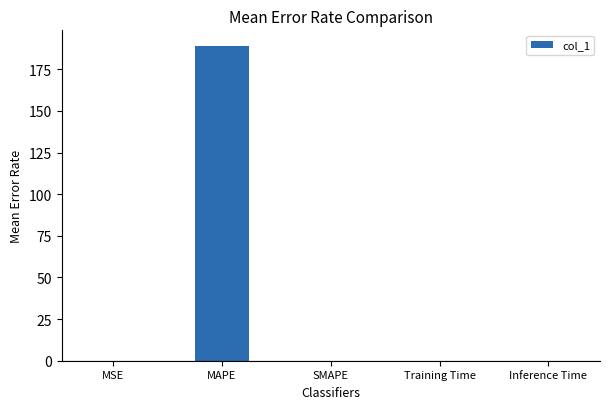

At which category does the chart reach its peak across all series?

MAPE